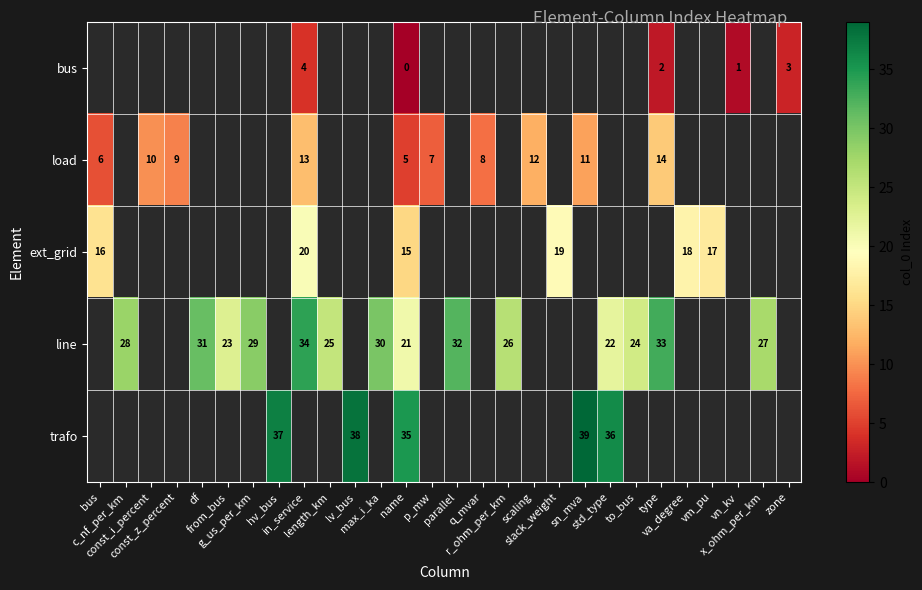

How many data points does each series have?

28